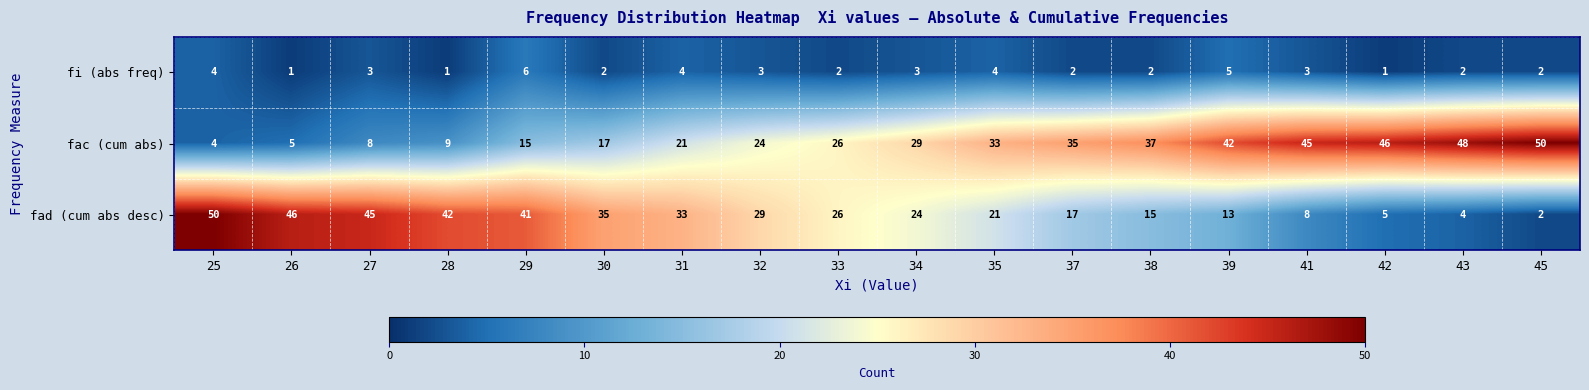

Which series has the largest range (max minus min)?

fad (cum abs desc)